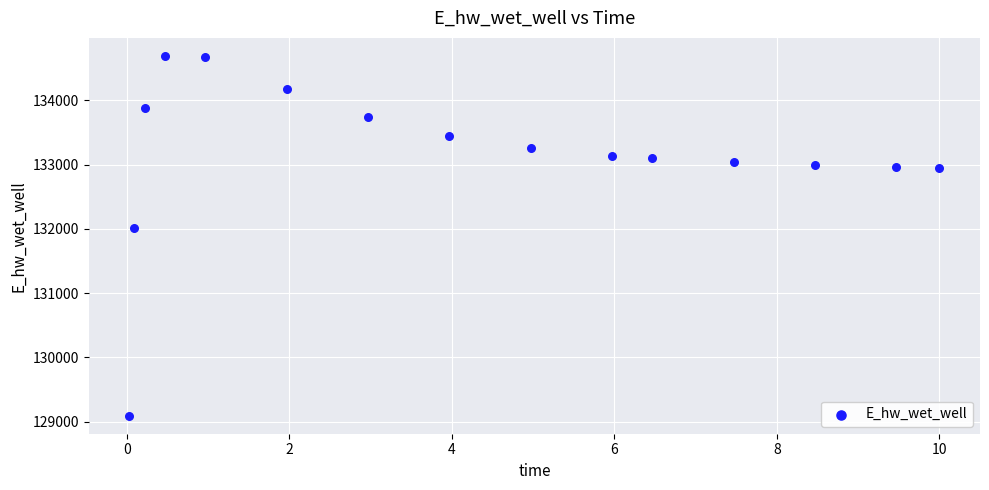

What is the range of Y values (max minus min)?

5597.0